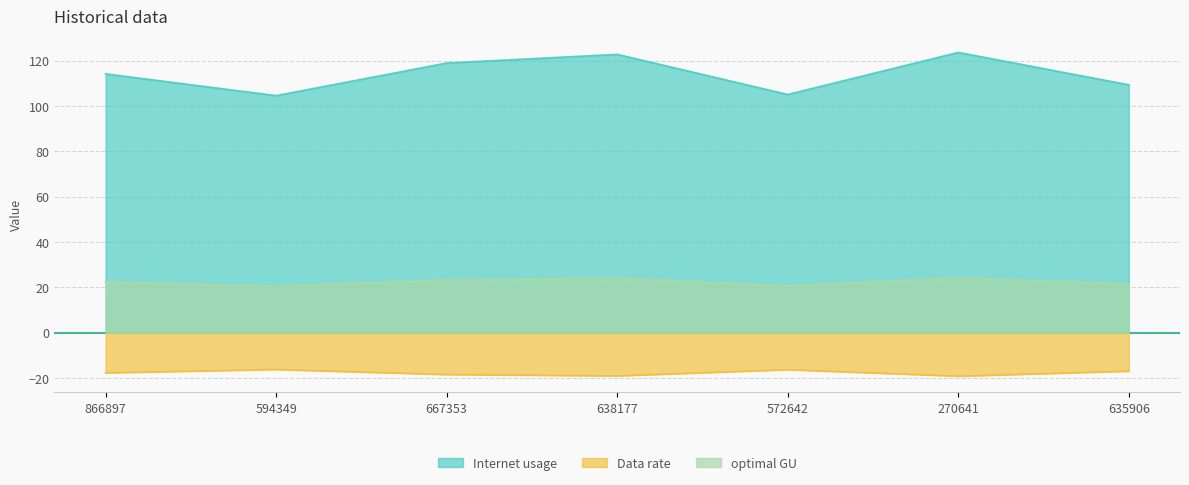

Count the number of categories in the chart.

7